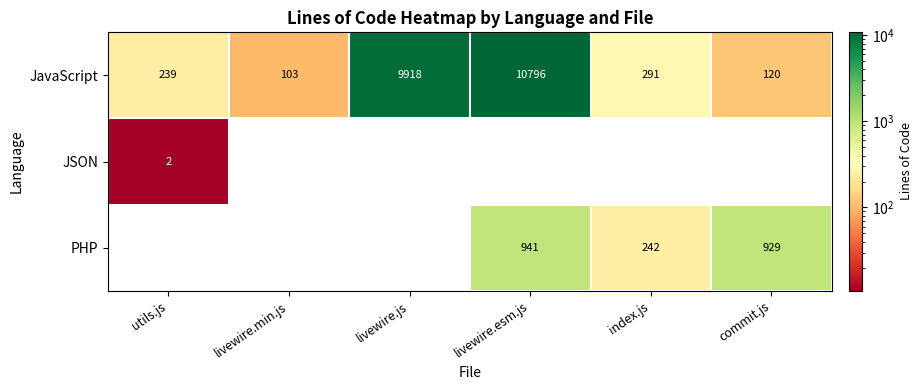

Rank the series by their maximum value, from highest to lowest.

JavaScript, PHP, JSON